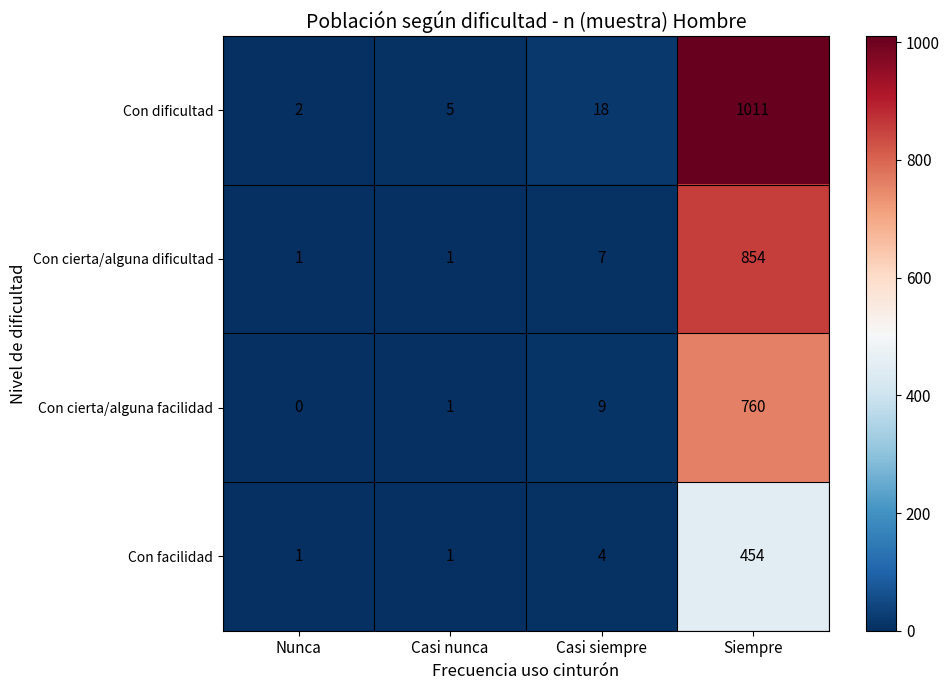

Reading left to right, list all the values displayed in this chart.

Con dificultad: 2	5	18	1011
Con cierta/alguna dificultad: 1	1	7	854
Con cierta/alguna facilidad: 0	1	9	760
Con facilidad: 1	1	4	454